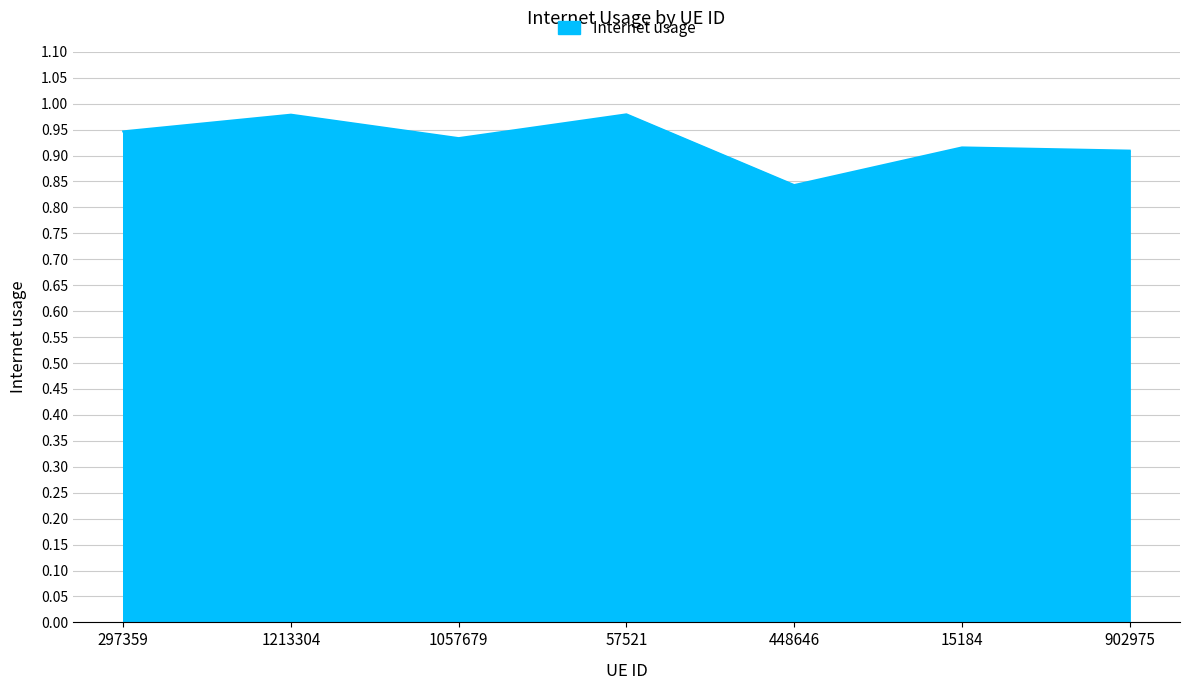

The value at 57521 is 1.5. True or false?

False